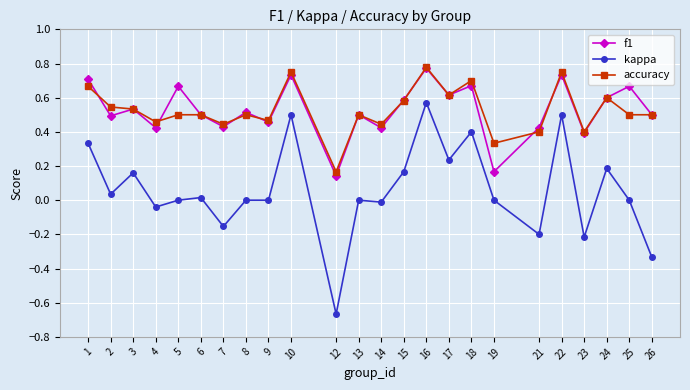

What is the total value across all series at 9?

0.9